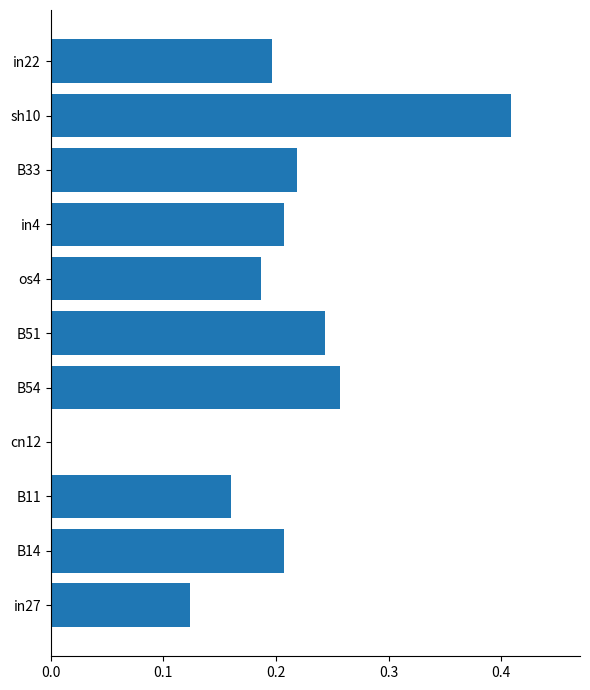

Which has a higher value, B33 or in4?

B33